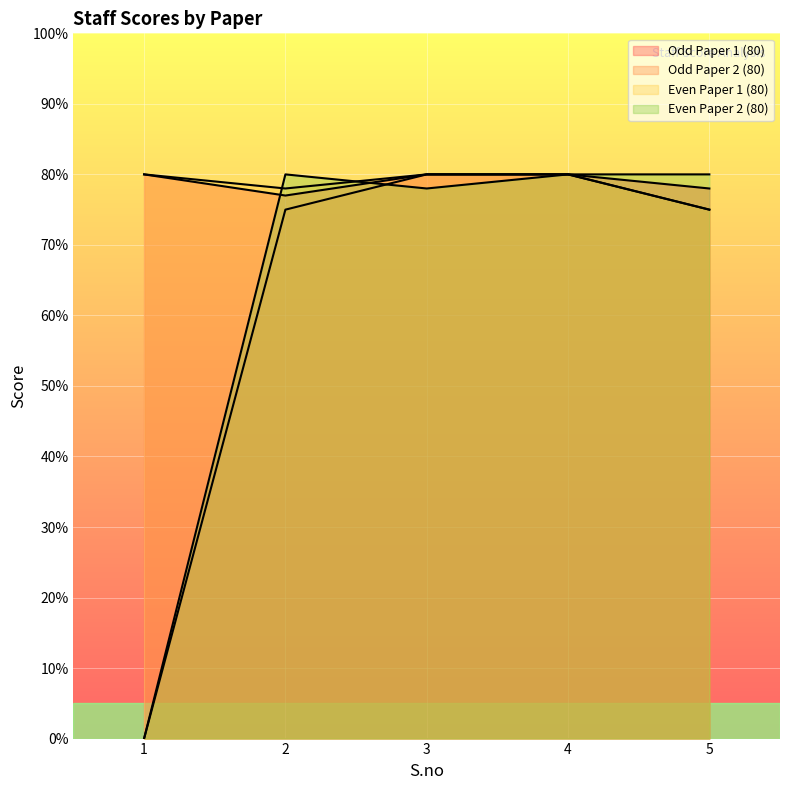

What is the value of the Even Paper 1 (80) point at the 3rd from the left?

80